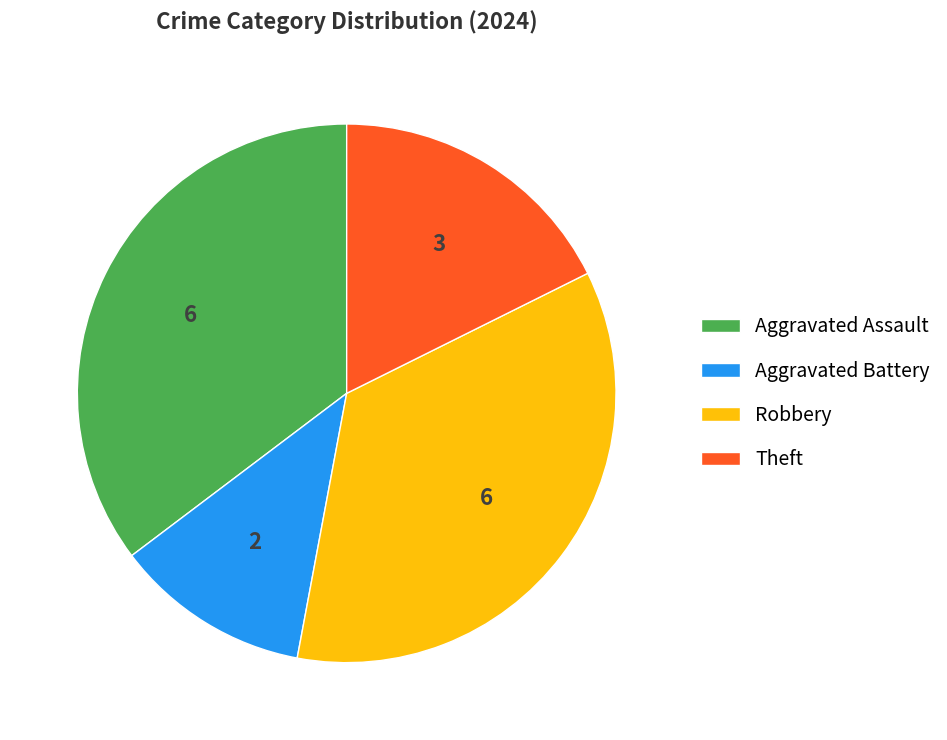

Is the sum of Aggravated Battery and Robbery greater than half?

No